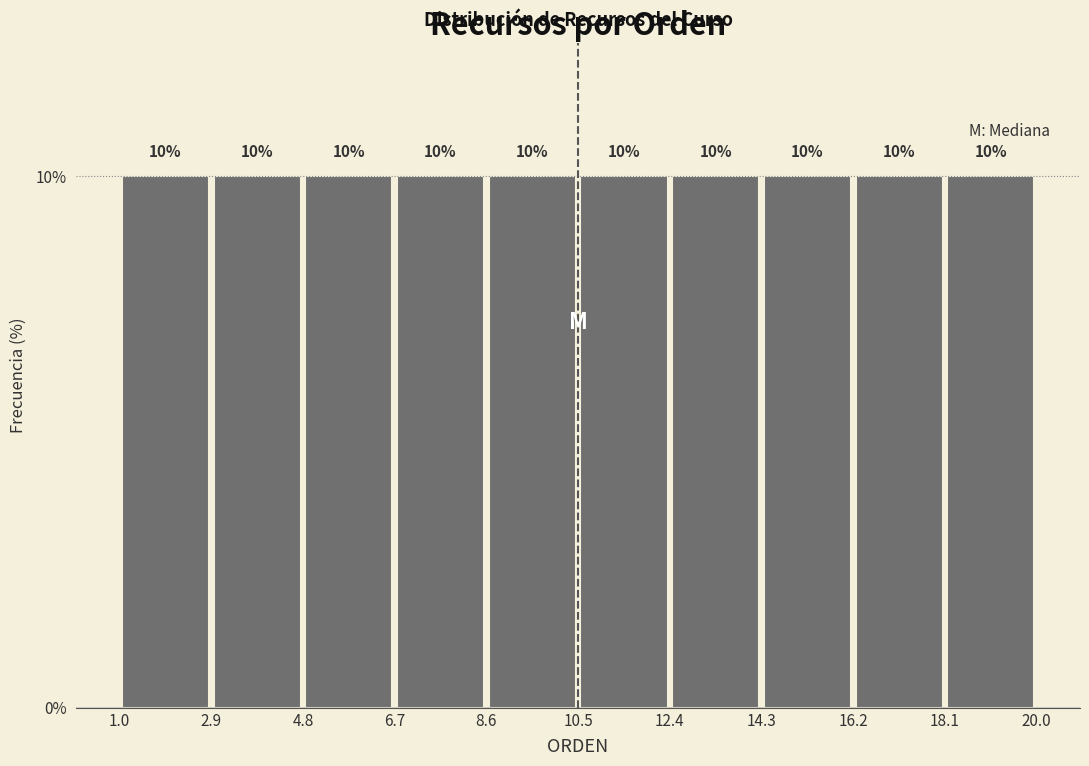

Reading left to right, list every bar in this chart as the range it spans on the x-axis followed by its height.

1.0 to 2.9: 10
2.9 to 4.8: 10
4.8 to 6.7: 10
6.7 to 8.6: 10
8.6 to 10.5: 10
10.5 to 12.4: 10
12.4 to 14.3: 10
14.3 to 16.2: 10
16.2 to 18.1: 10
18.1 to 20.0: 10